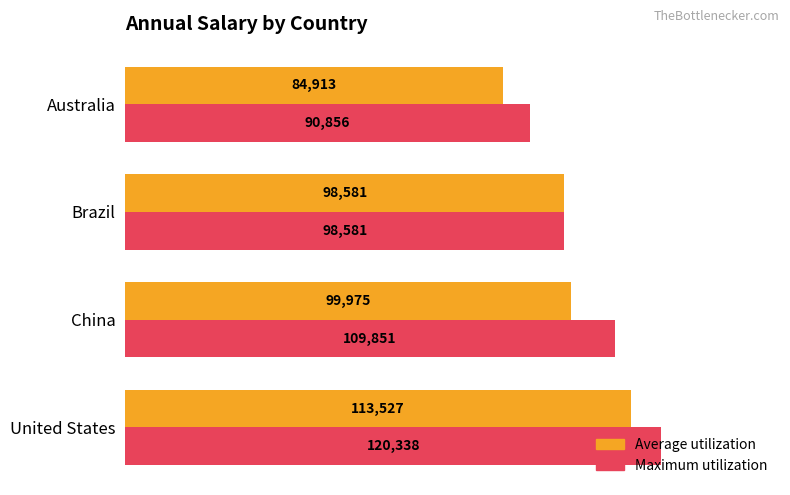

What is the sum of all Maximum utilization values?

419626